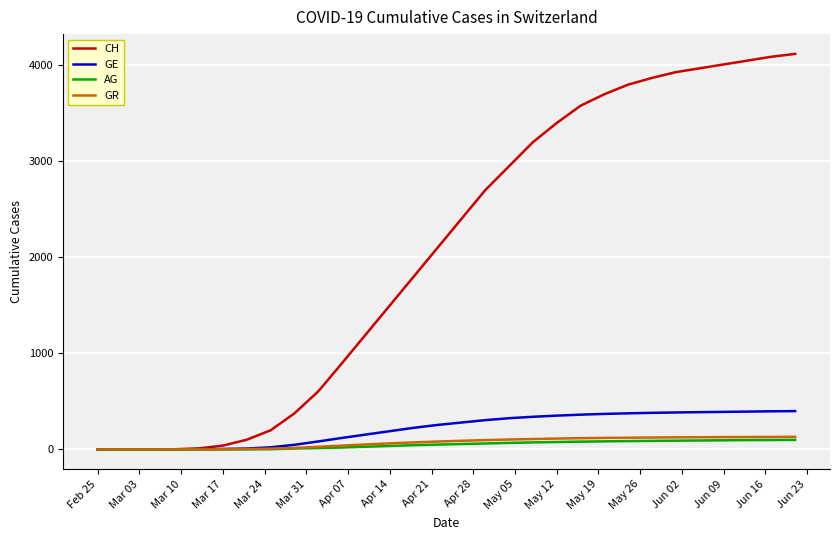

What is the maximum value for AG?

99